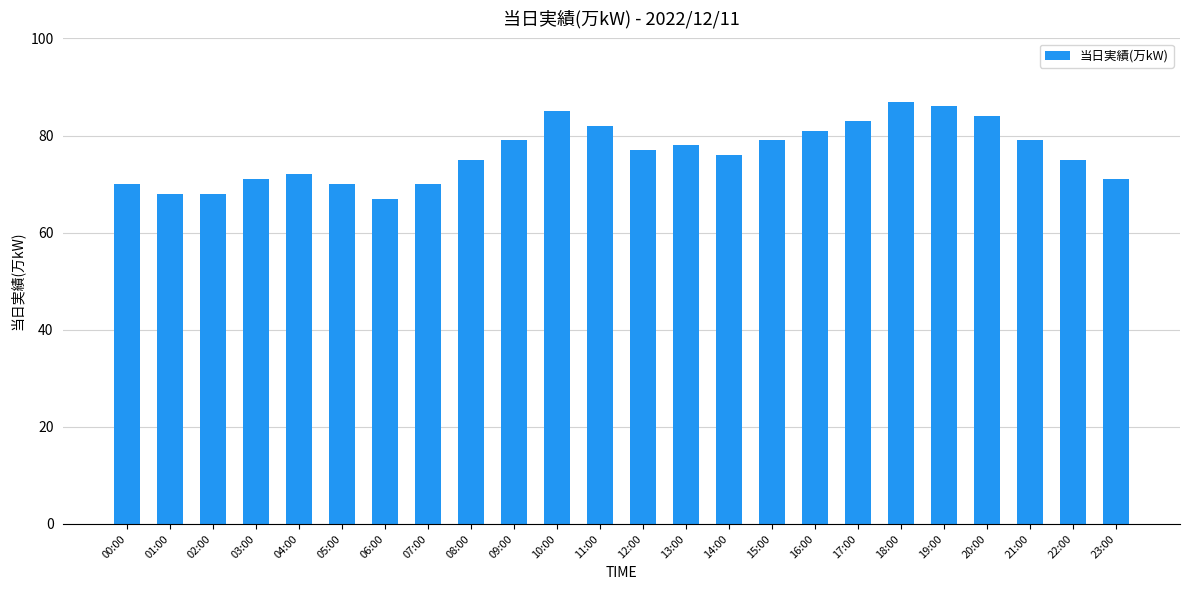

True or false: the data shows 85 at 10:00.

True